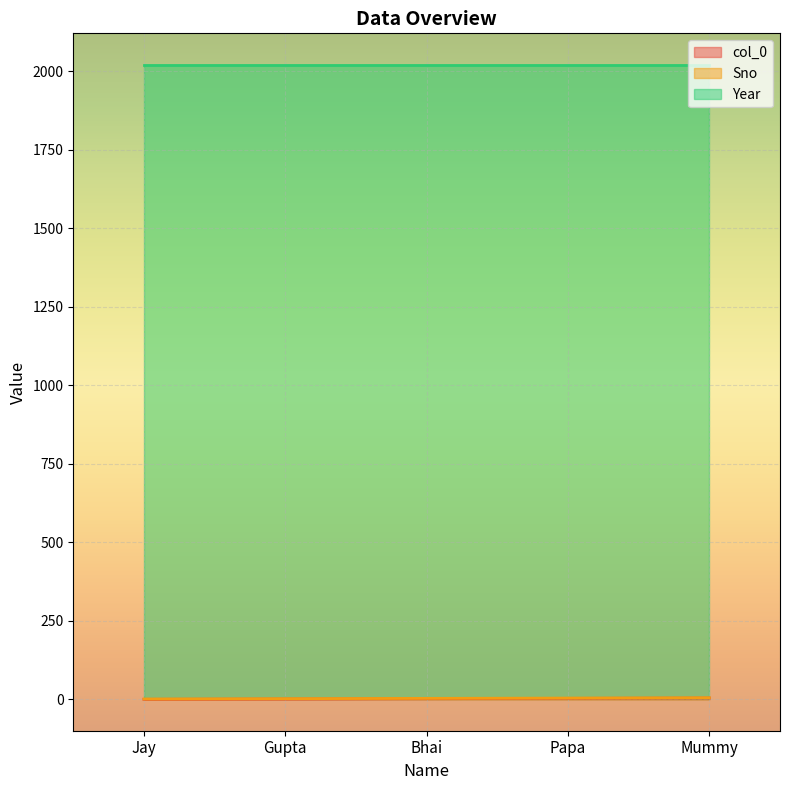

Is it true that Year equals 3479 at Gupta?

False